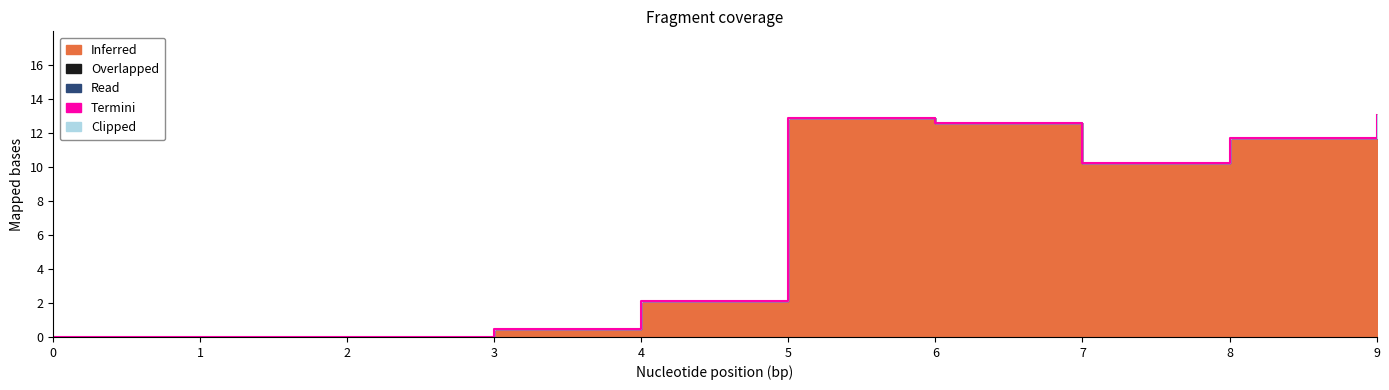

At how many categories does at least one series exceed 5?

5